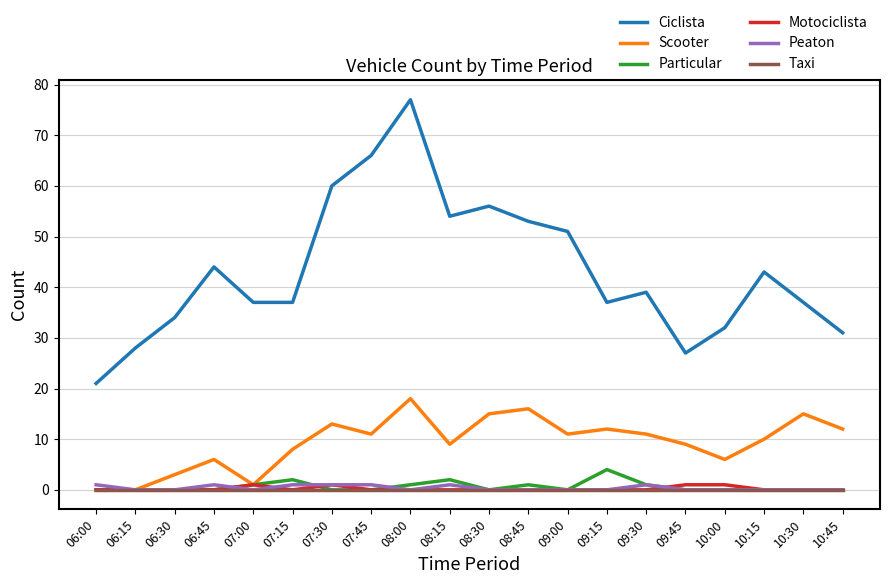

Is it true that Peaton equals 0 at 10:15?

True